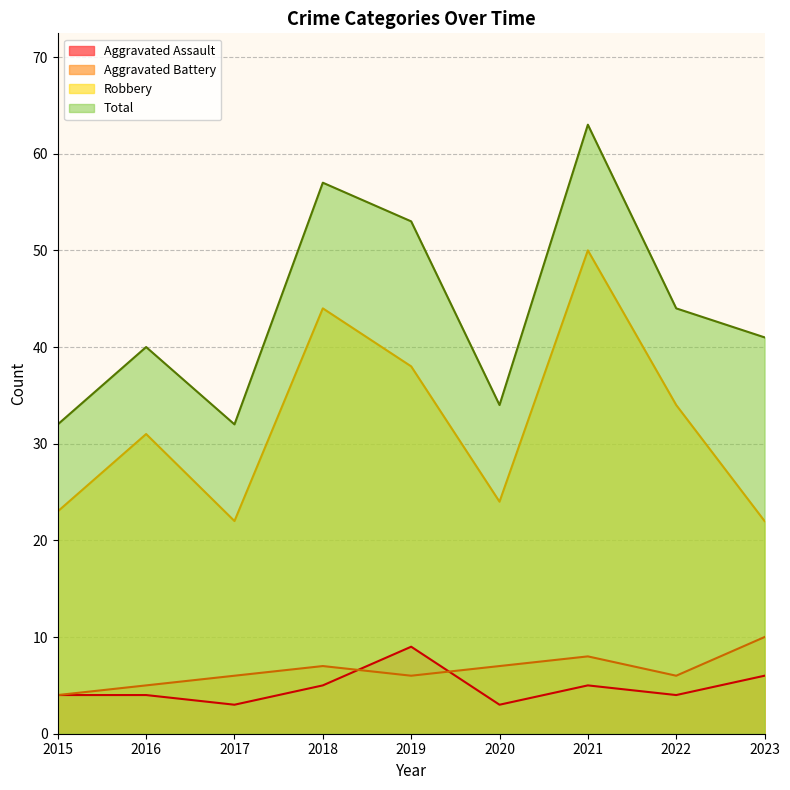

True or false: Aggravated Battery and Robbery cross at least once.

False